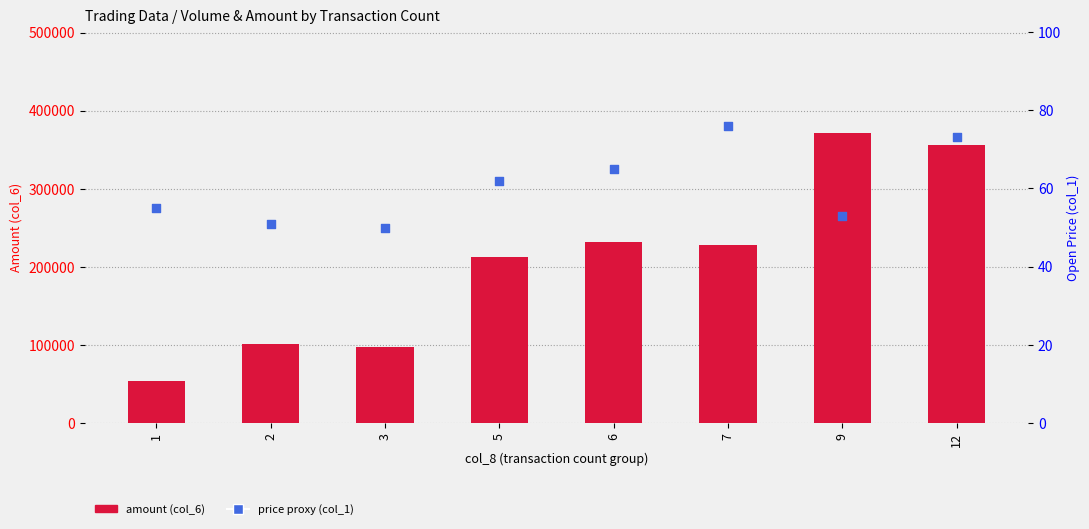

At how many categories does at least one series exceed 318932?

2